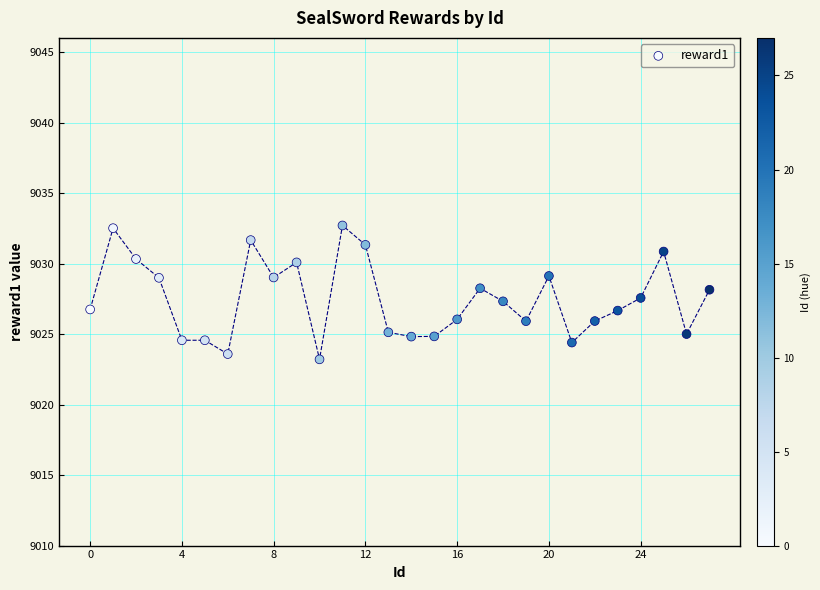

What is the range of Y values (max minus min)?

9.5